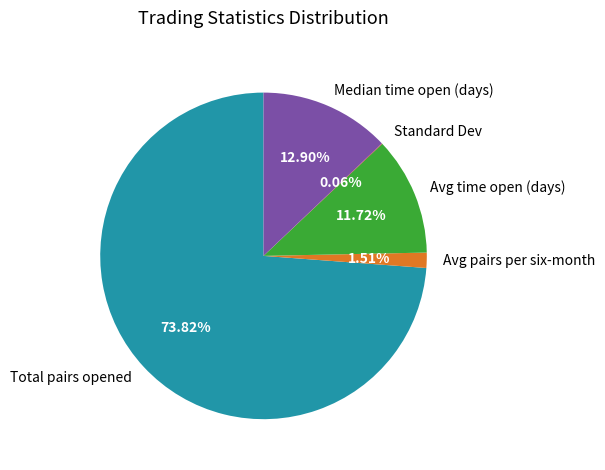

Between Avg time open (days) and Avg pairs per six-month, which is larger?

Avg time open (days)